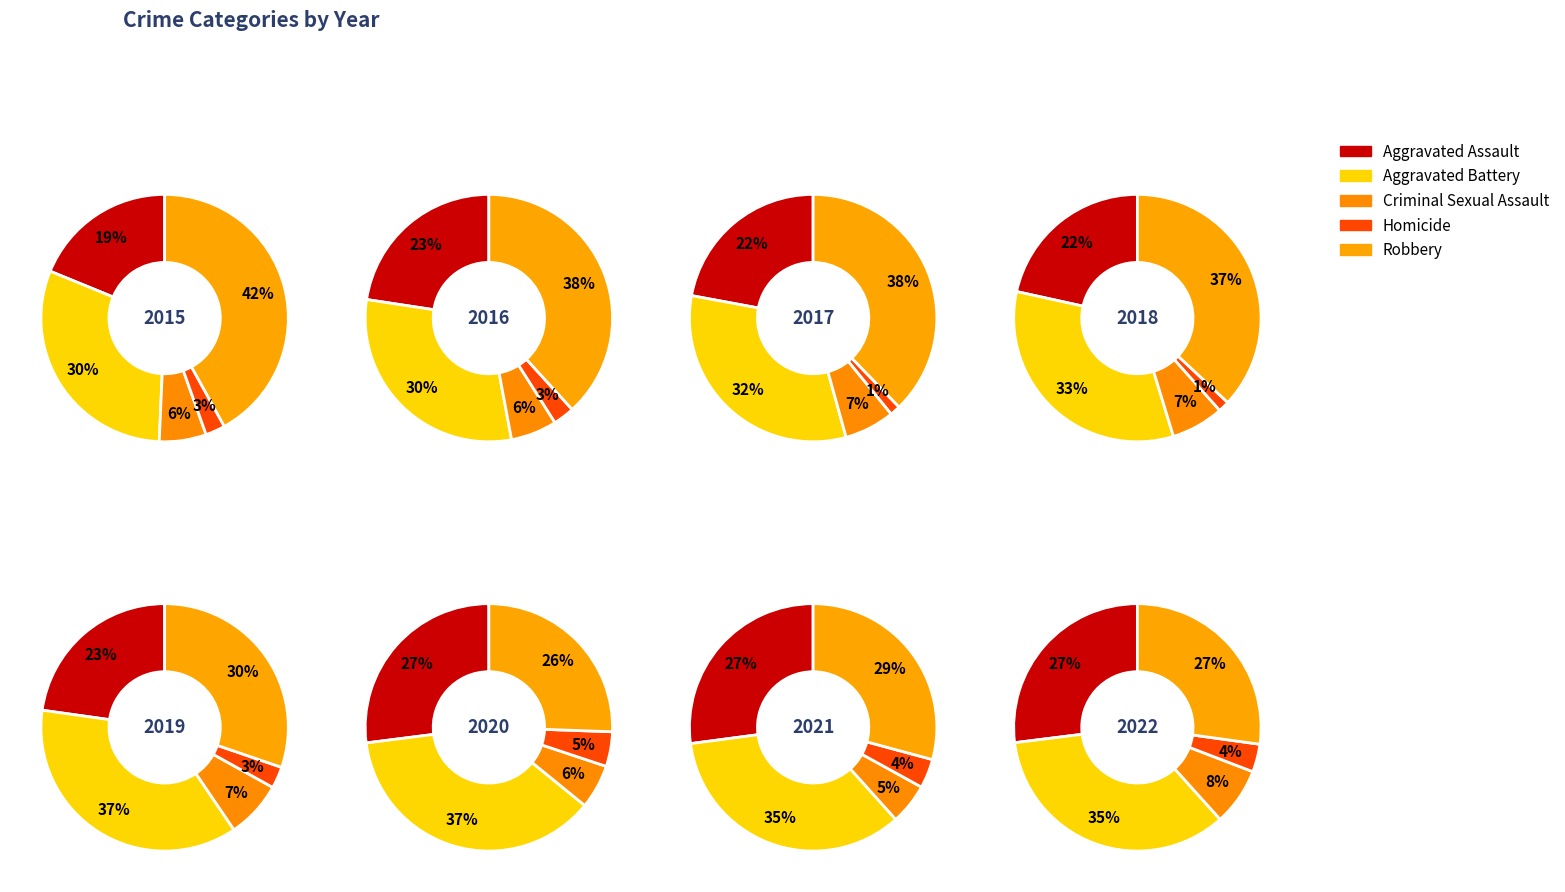

To the nearest percent, what is the combined percentage of 4 and 3?

24%